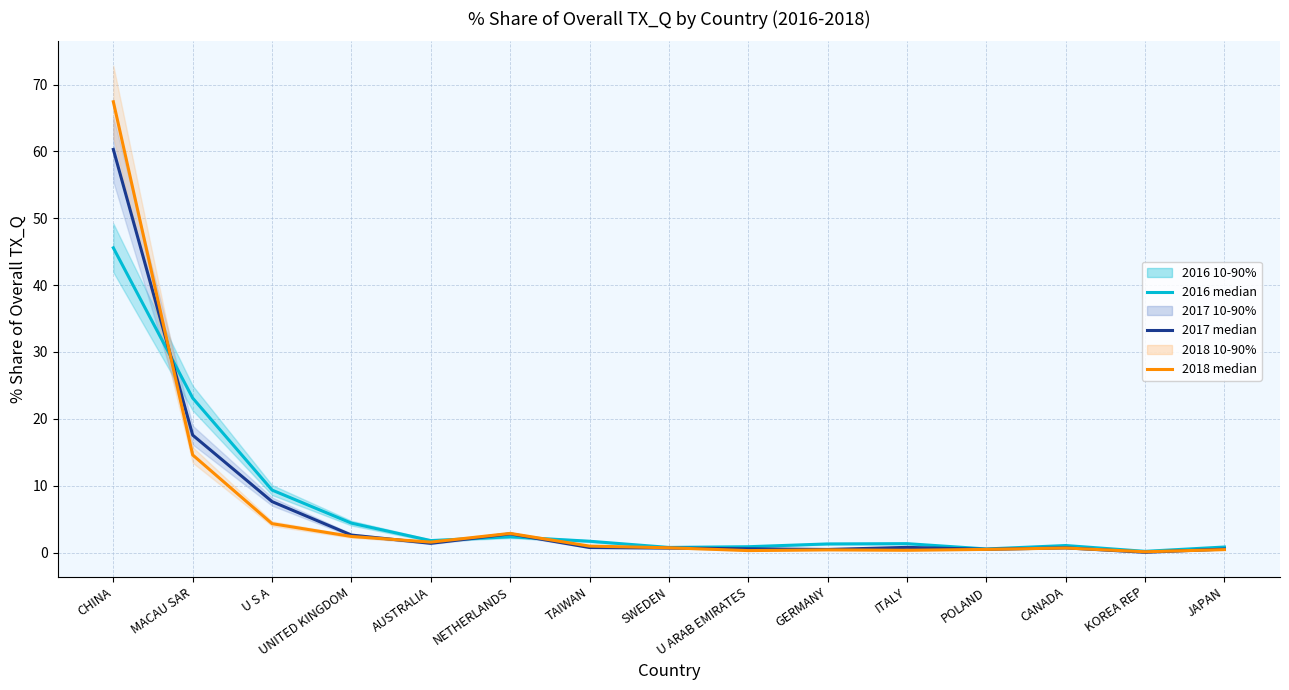

Between U S A and UNITED KINGDOM, which series saw the biggest shift?

201712_% Share of overall TX_Q